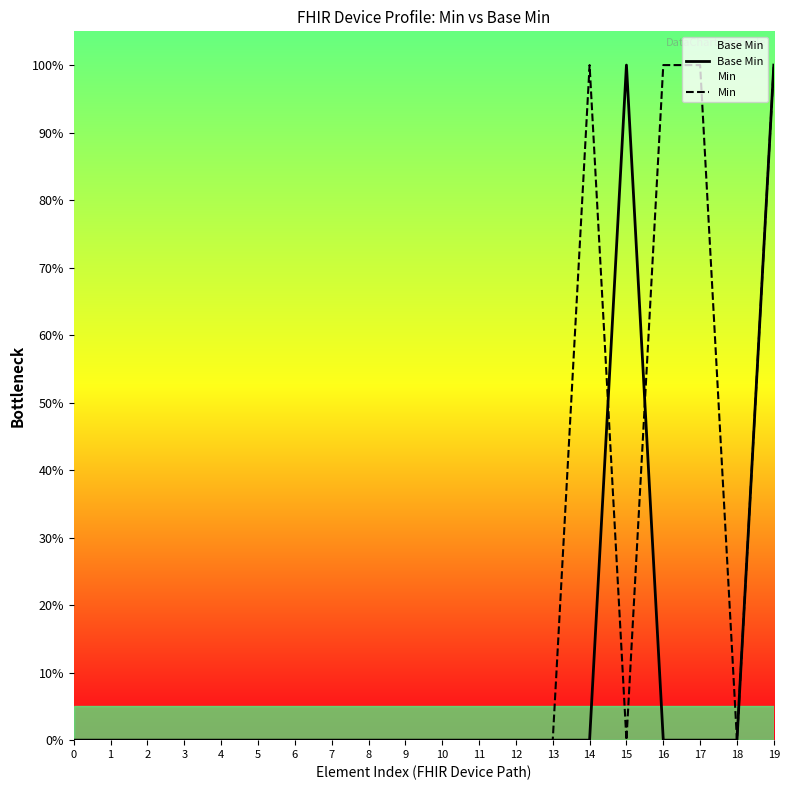

What is the sum of the Min values at 17 and 13?

1